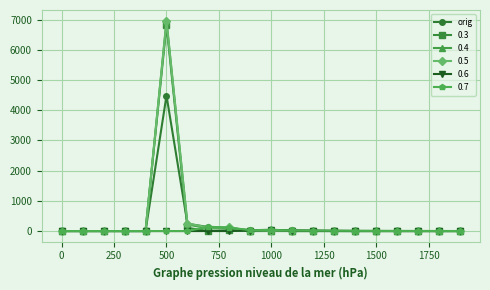

What is the maximum value for 0.4?

6936.3